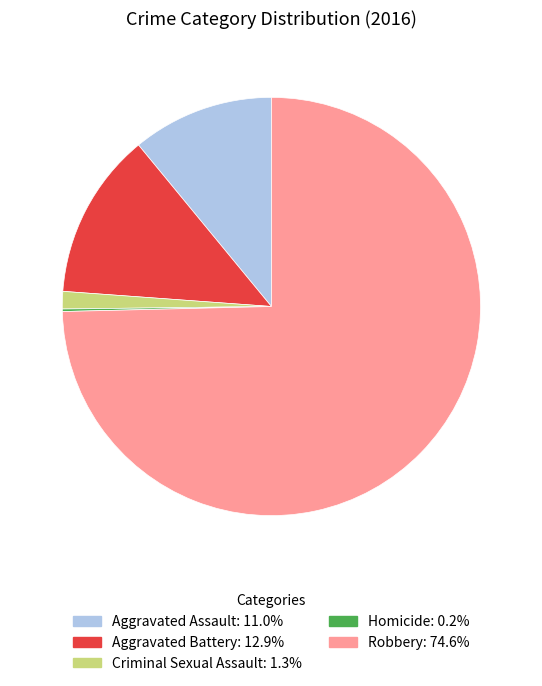

Is there any slice that represents more than half of the pie?

Yes